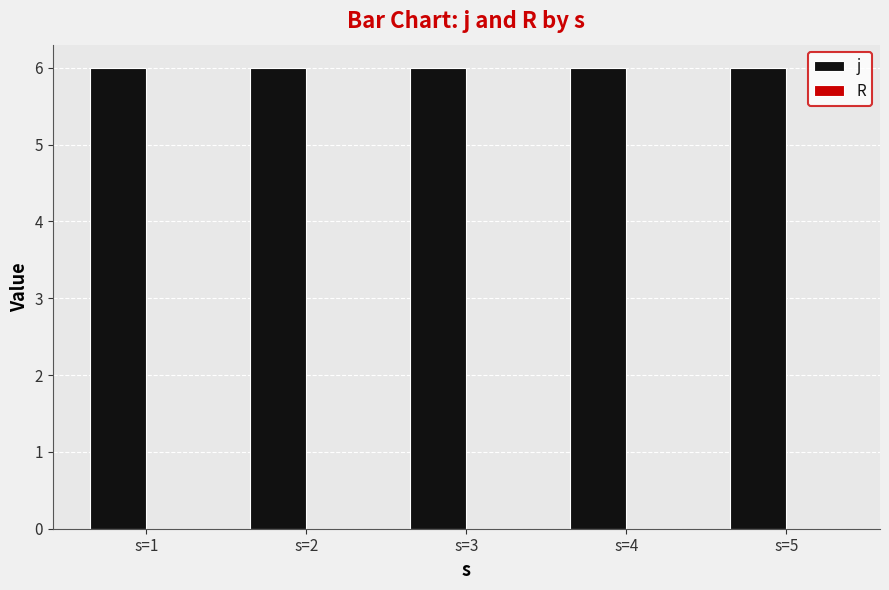

Rank the series at s=2 from lowest to highest value.

R, j